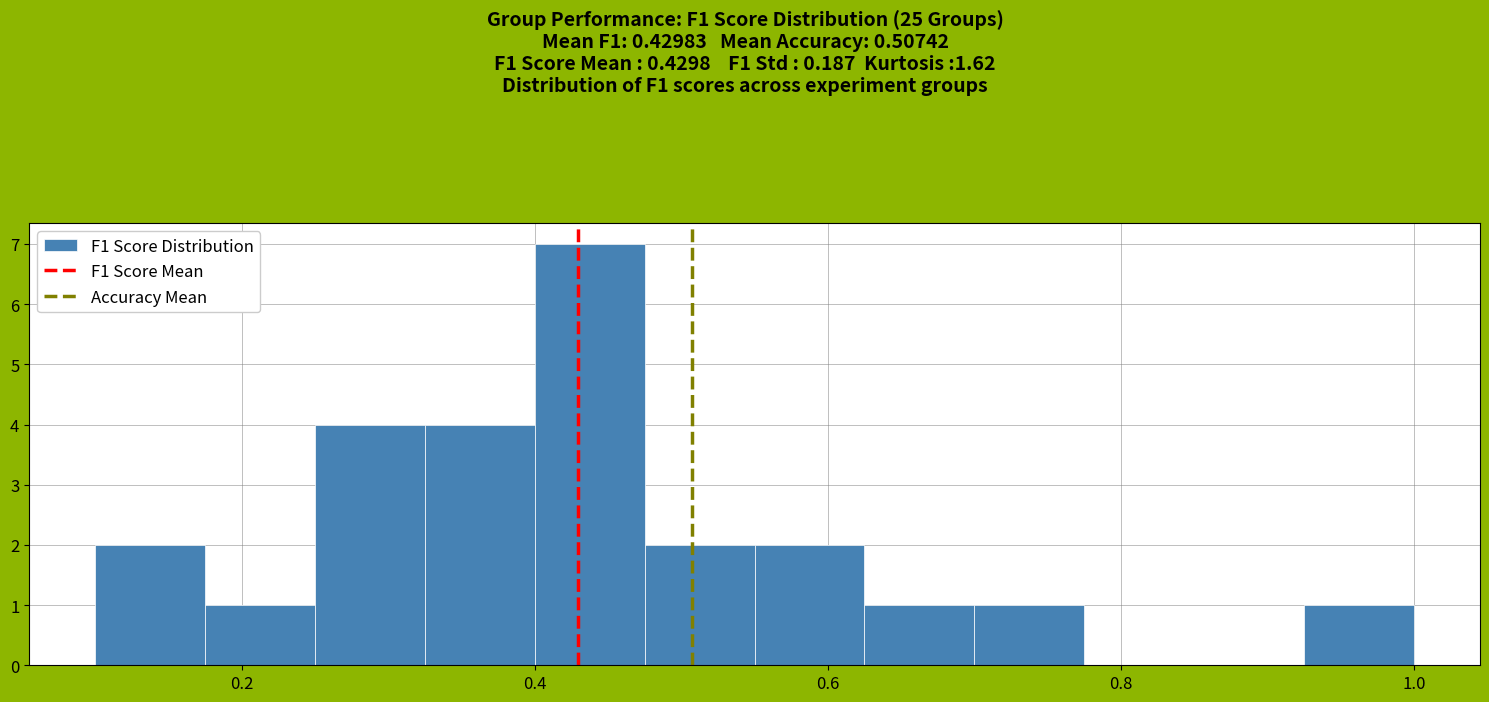

Around what value on the x-axis is the tallest bar? Give the approximate position of its centre, as read against the axis.

0.44